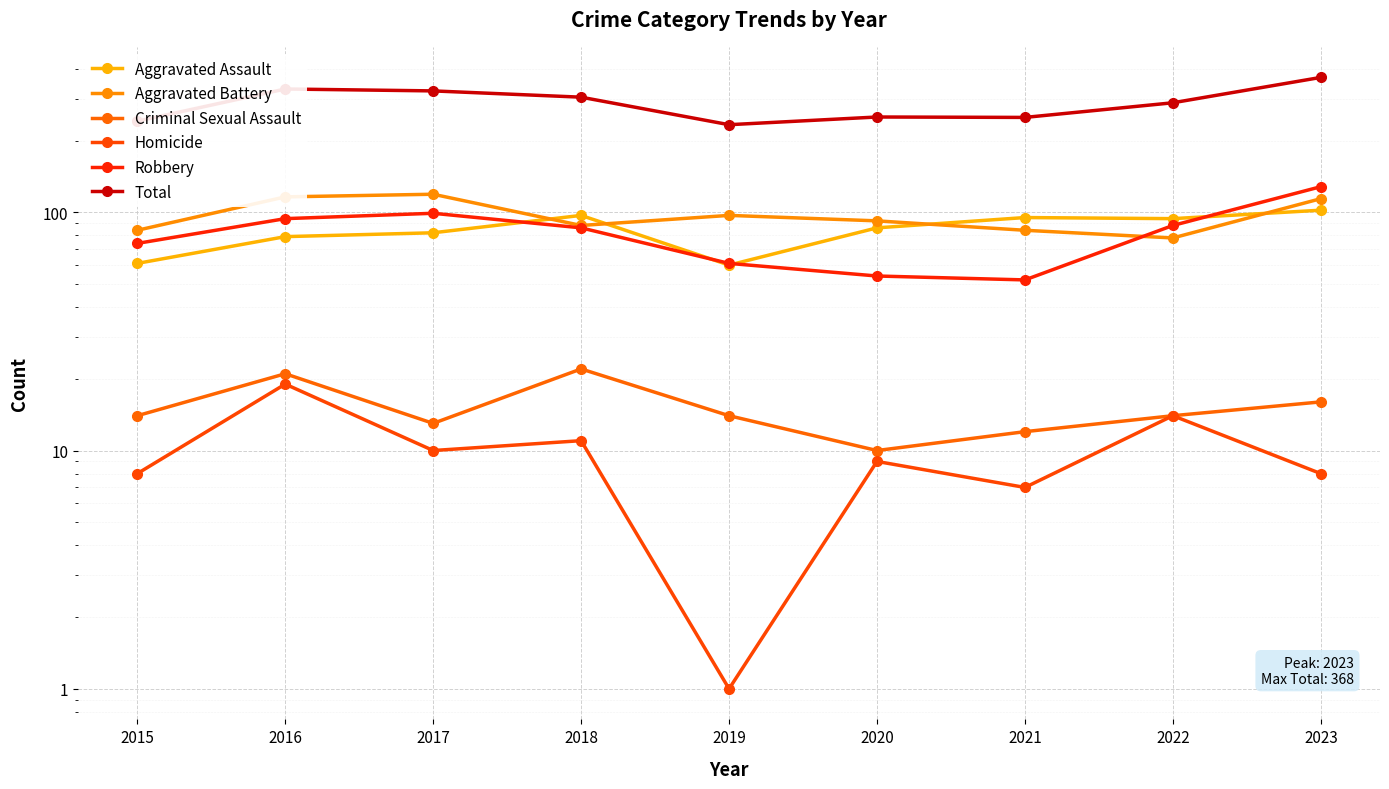

What is the minimum value shown in the chart?

1